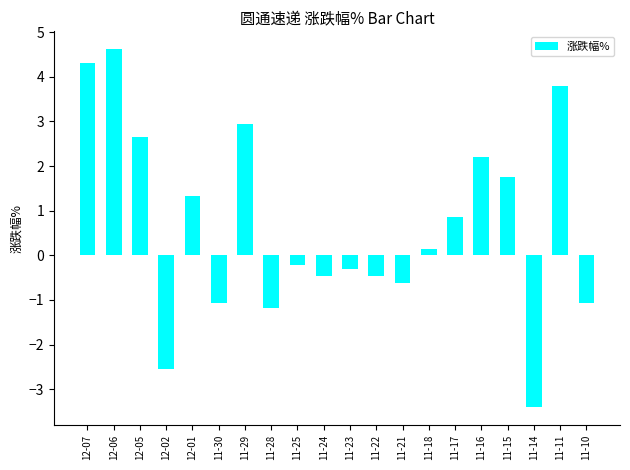

What is the average value?

0.7